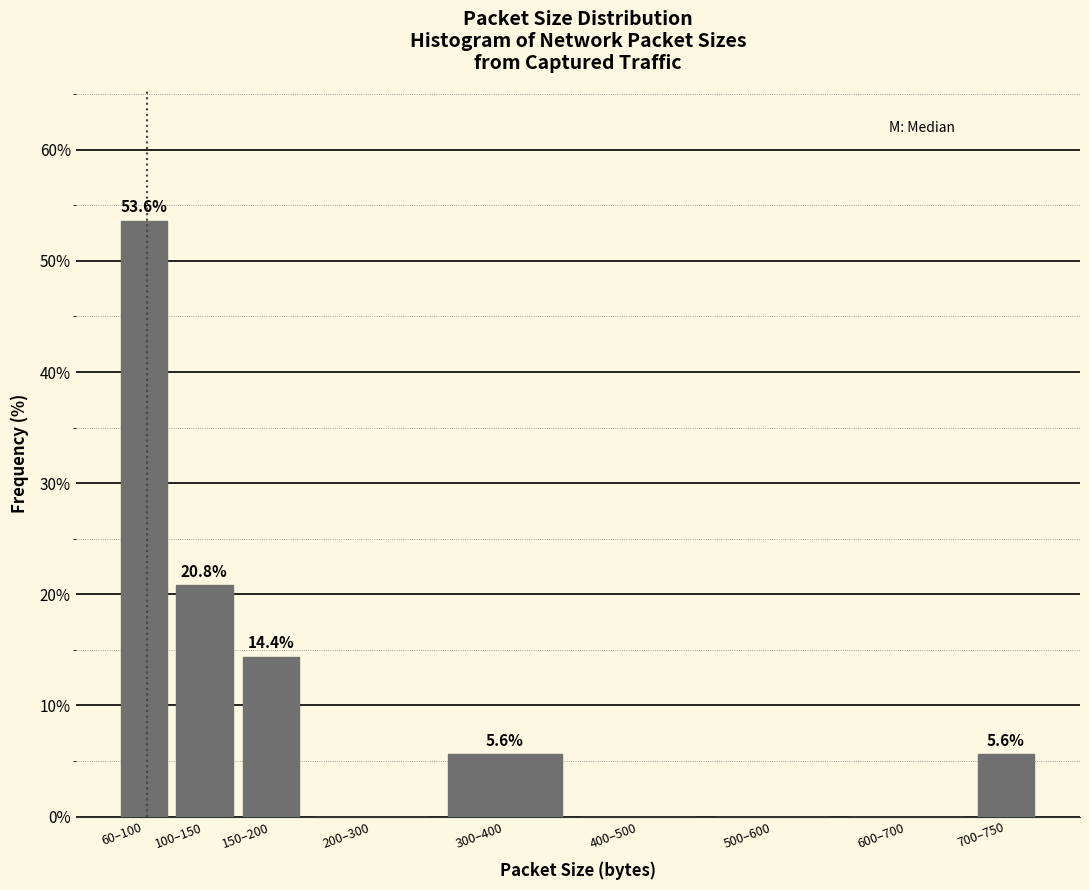

Reading left to right, list all the values displayed in this chart.

60–100=53.6	100–150=20.8	150–200=14.4	200–300=0.0	300–400=5.6	400–500=0.0	500–600=0.0	600–700=0.0	700–750=5.6